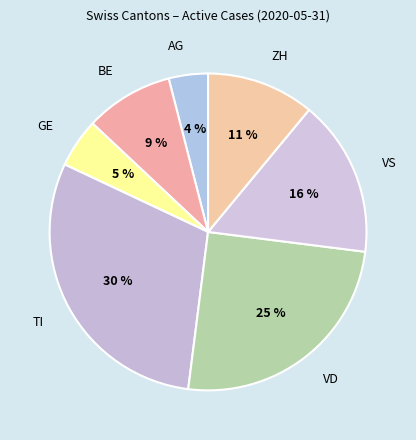

The VD slice represents 25% of the pie. True or false?

True